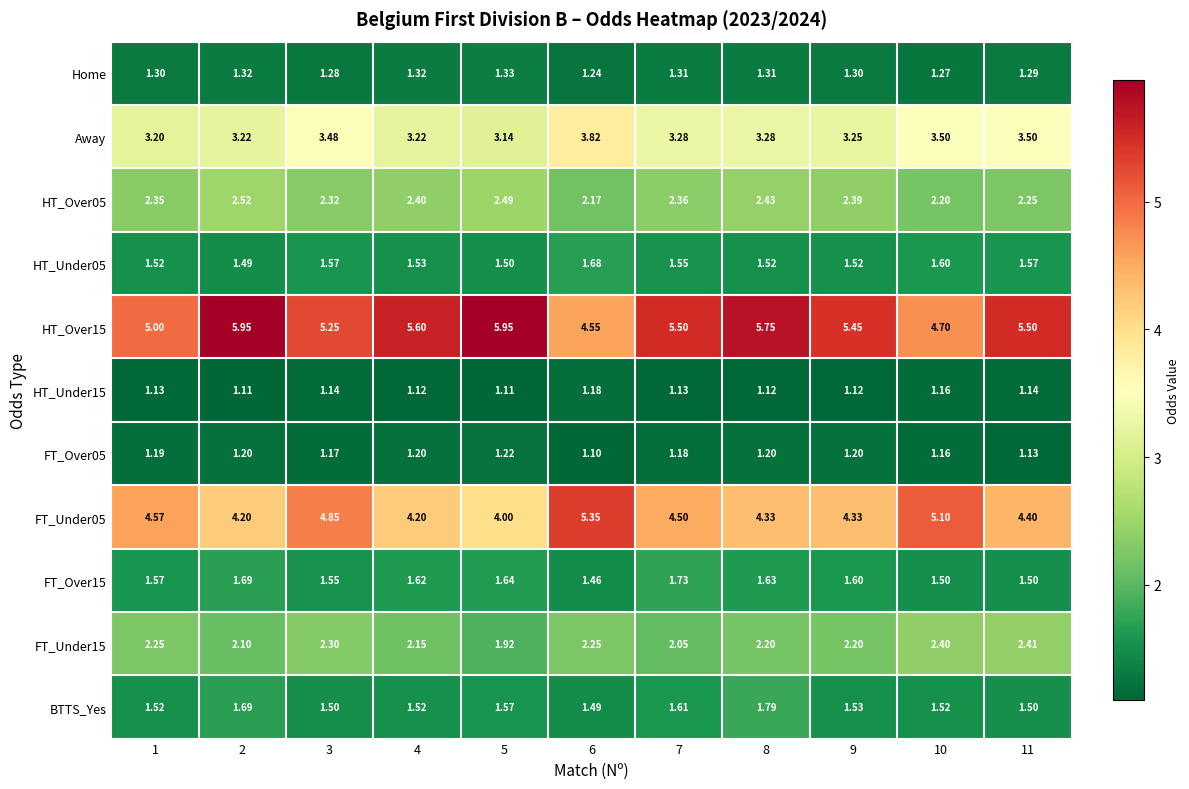

How many data points in FT_Under15 are less than 2?

1